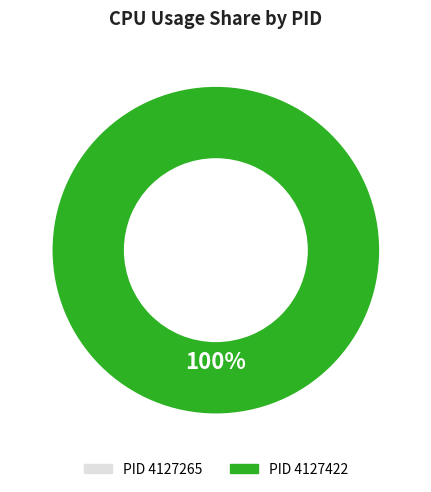

Is it true that 4127265 is 0% of the pie?

True